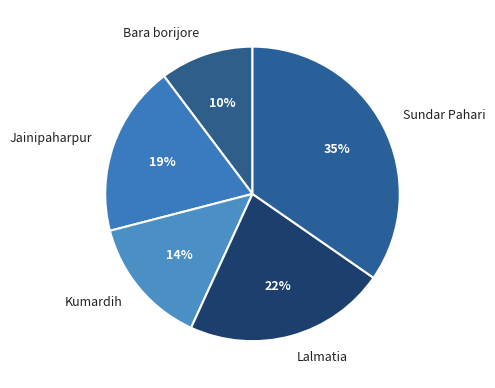

To the nearest percent, what is the combined percentage of Sundar Pahari and Bara borijore?

45%